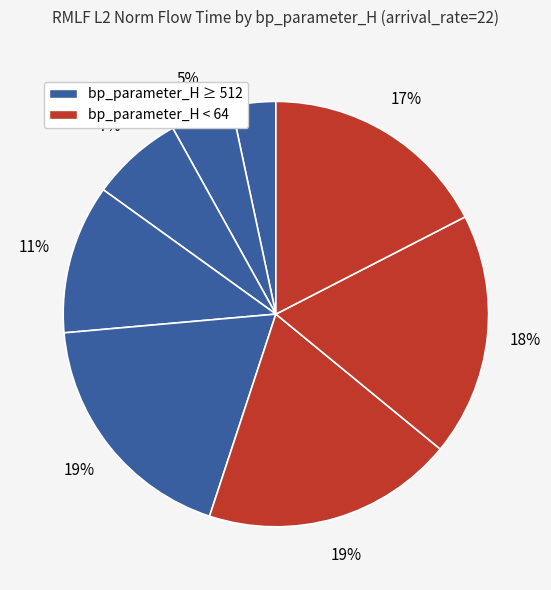

Does any single category account for the majority?

No